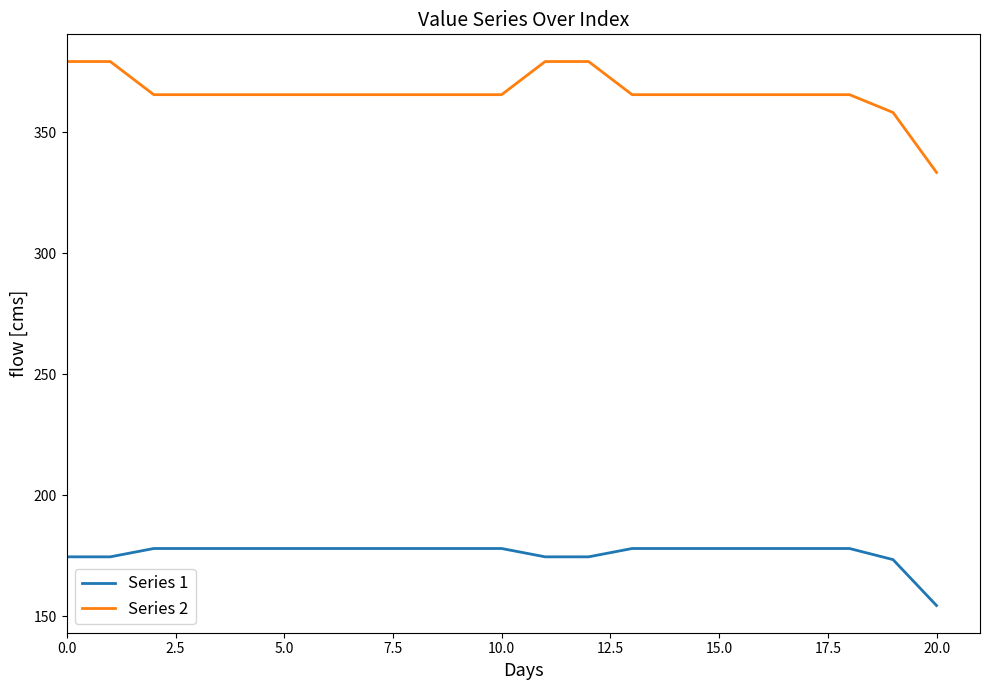

Count the number of data series in this chart.

2